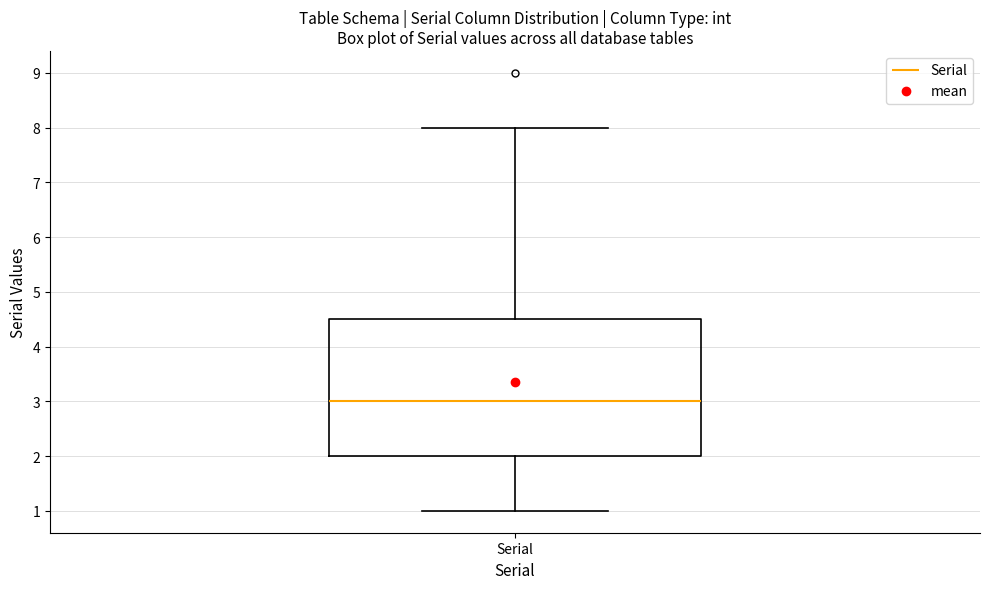

Where is the lower edge of the box for Serial on the y-axis? The values are not printed on the chart, so give them approximately, as read against the axis.

2.0